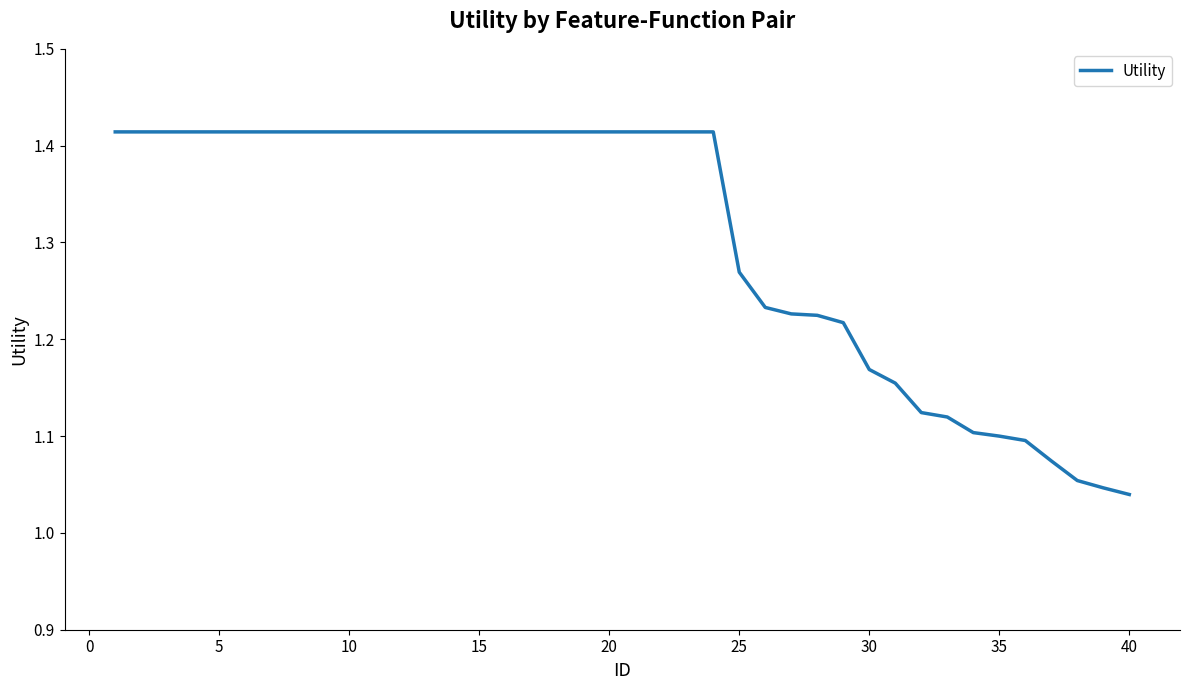

What is the difference between the maximum and minimum values?

0.4